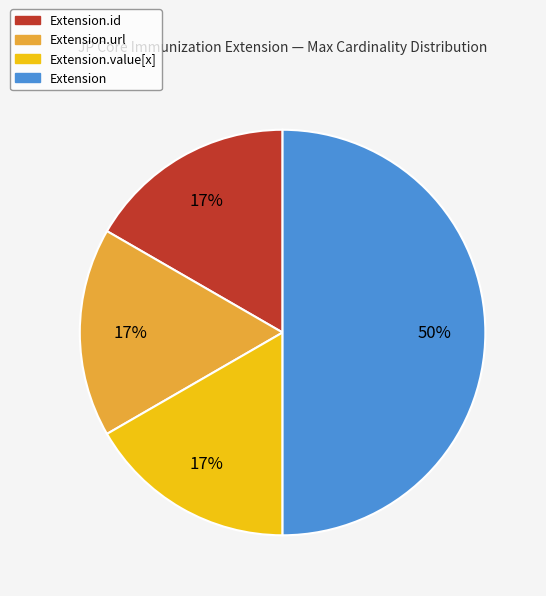

To the nearest percent, what is the difference between the largest and smallest slice percentages?

33%